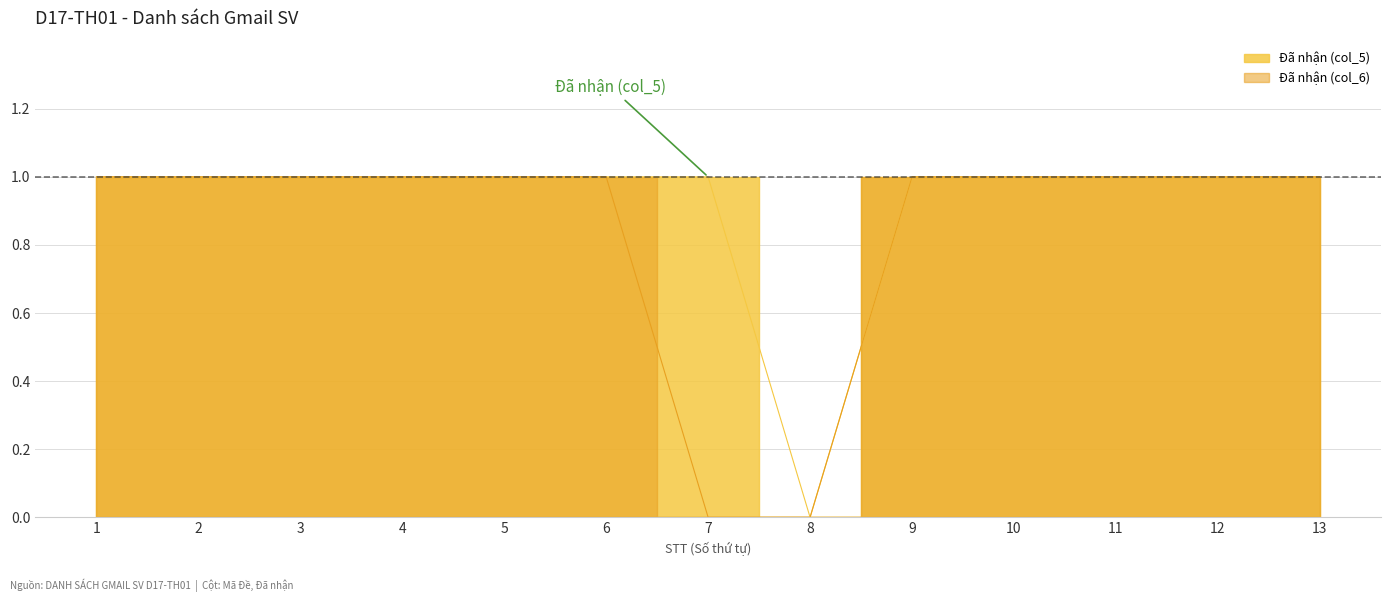

What is the greatest value displayed?

1